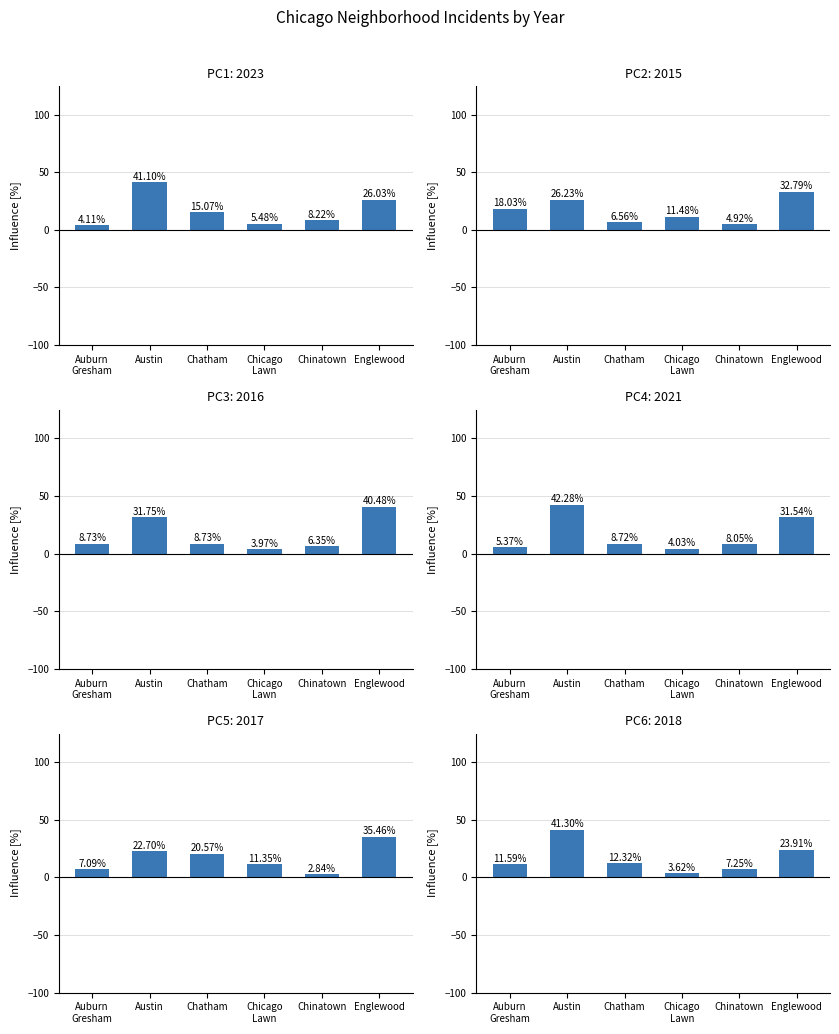

How many groups of bars are there?

6